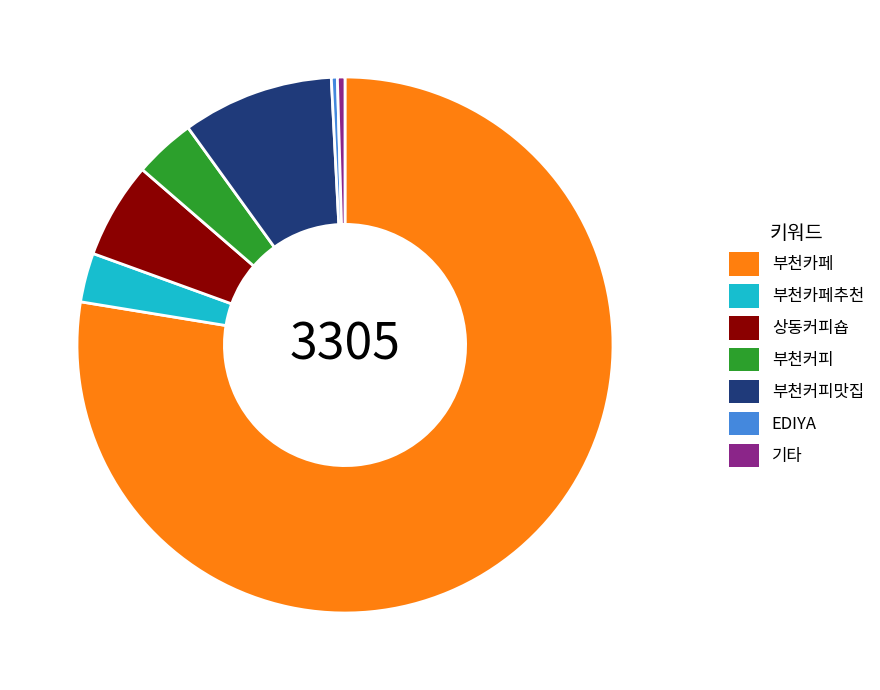

Which category has the biggest portion of the pie?

부천카페